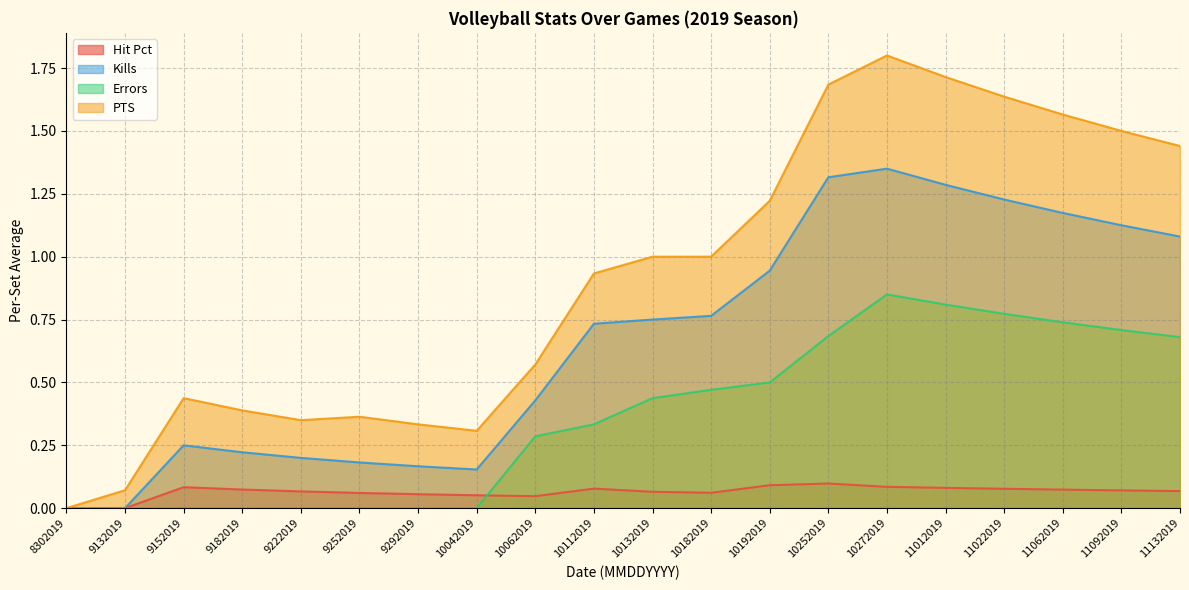

Reading left to right, what are all the values shown in this chart?

Hit Pct: 8302019=0.0	9132019=0.0	9152019=0.1	9182019=0.1	9222019=0.1	9252019=0.1	9292019=0.1	10042019=0.1	10062019=0.0	10112019=0.1	10132019=0.1	10182019=0.1	10192019=0.1	10252019=0.1	10272019=0.1	11012019=0.1	11022019=0.1	11062019=0.1	11092019=0.1	11132019=0.1
Kills: 8302019=0.0	9132019=0.0	9152019=0.2	9182019=0.2	9222019=0.2	9252019=0.2	9292019=0.2	10042019=0.2	10062019=0.4	10112019=0.7	10132019=0.8	10182019=0.8	10192019=0.9	10252019=1.3	10272019=1.4	11012019=1.3	11022019=1.2	11062019=1.2	11092019=1.1	11132019=1.1
Errors: 8302019=0.0	9132019=0.0	9152019=0.0	9182019=0.0	9222019=0.0	9252019=0.0	9292019=0.0	10042019=0.0	10062019=0.3	10112019=0.3	10132019=0.4	10182019=0.5	10192019=0.5	10252019=0.7	10272019=0.8	11012019=0.8	11022019=0.8	11062019=0.7	11092019=0.7	11132019=0.7
PTS: 8302019=0.0	9132019=0.1	9152019=0.4	9182019=0.4	9222019=0.3	9252019=0.4	9292019=0.3	10042019=0.3	10062019=0.6	10112019=0.9	10132019=1.0	10182019=1.0	10192019=1.2	10252019=1.7	10272019=1.8	11012019=1.7	11022019=1.6	11062019=1.6	11092019=1.5	11132019=1.4